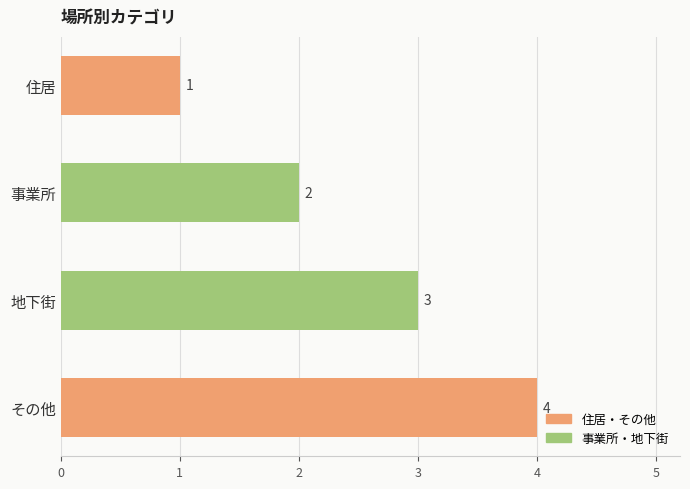

How many values are below 3?

2